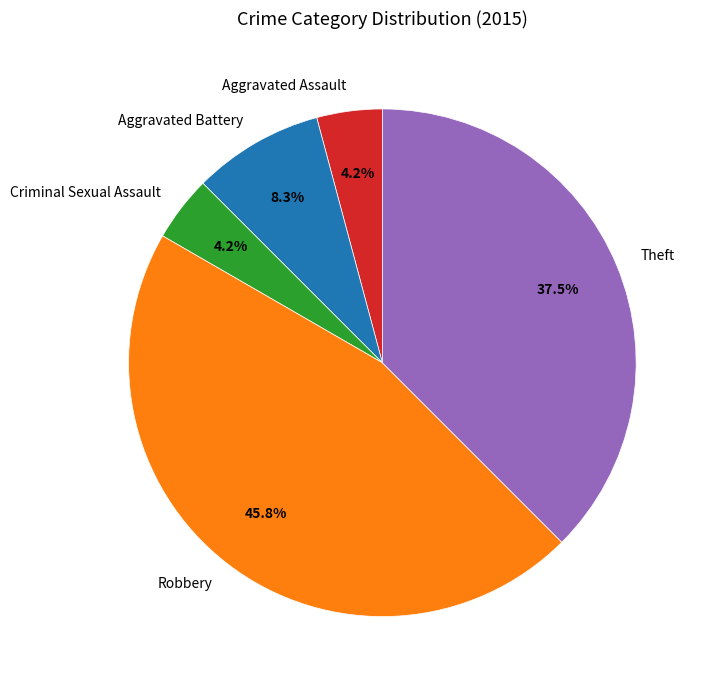

How much of the chart is everything except Theft?

62.5%